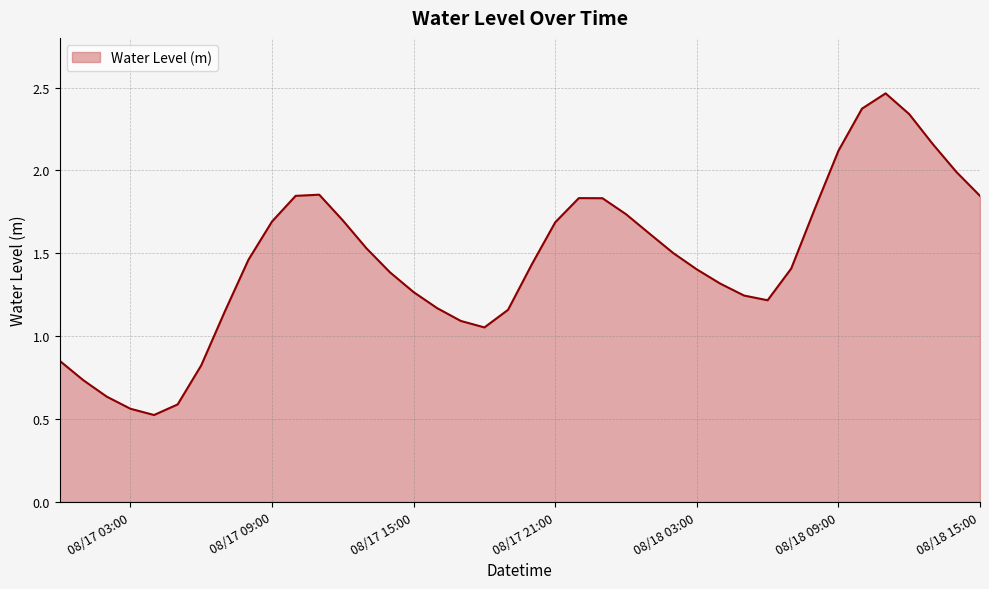

True or false: the data has more than 1 interior local peaks.

True